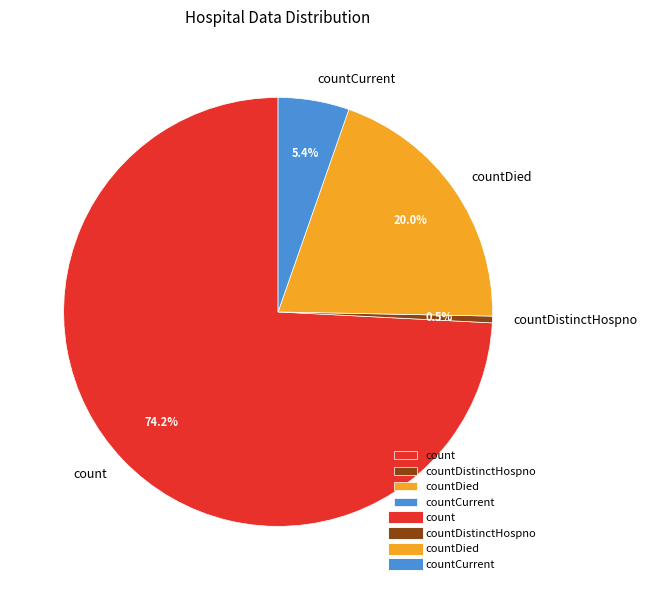

Is there any slice that represents more than half of the pie?

Yes